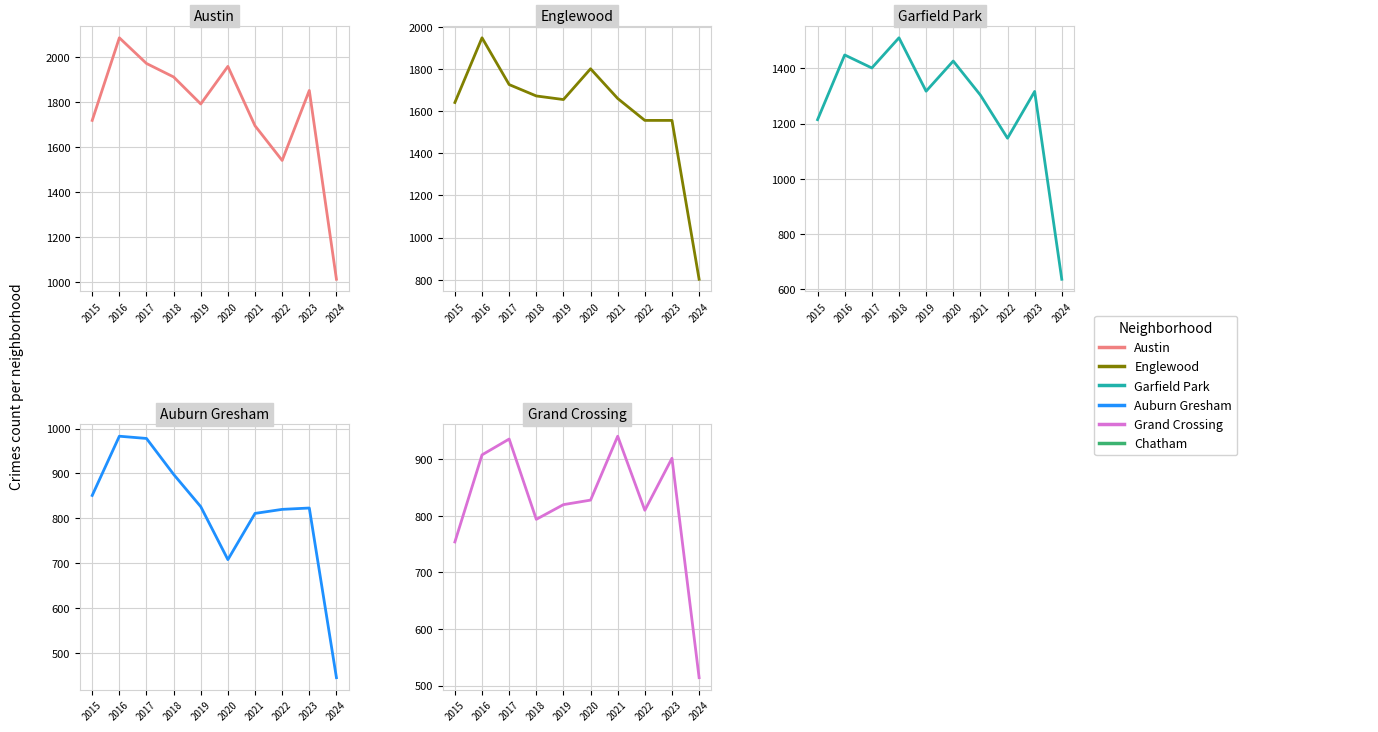

The Auburn Gresham series shows 542 at 2018. True or false?

False